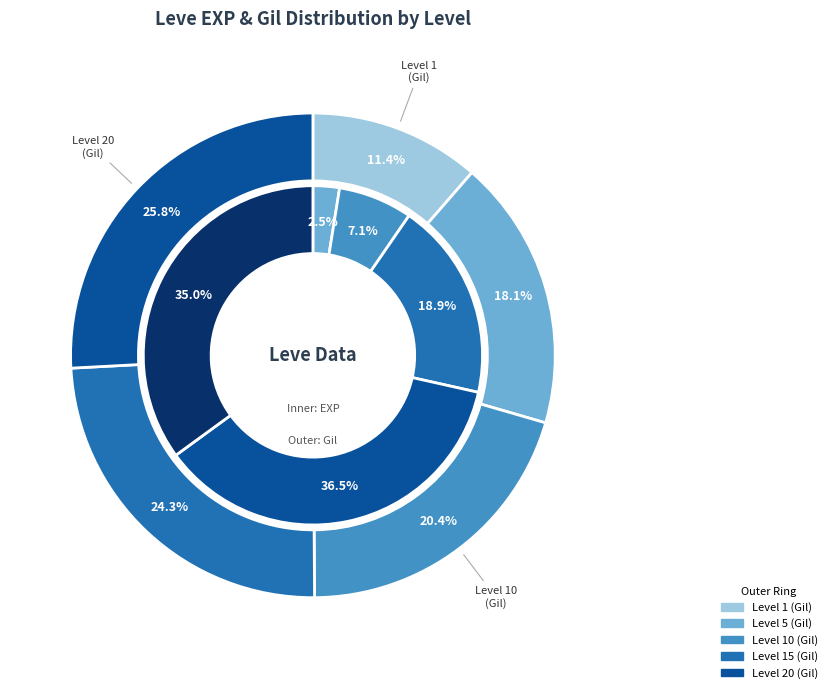

Is there any slice that represents more than half of the pie?

No